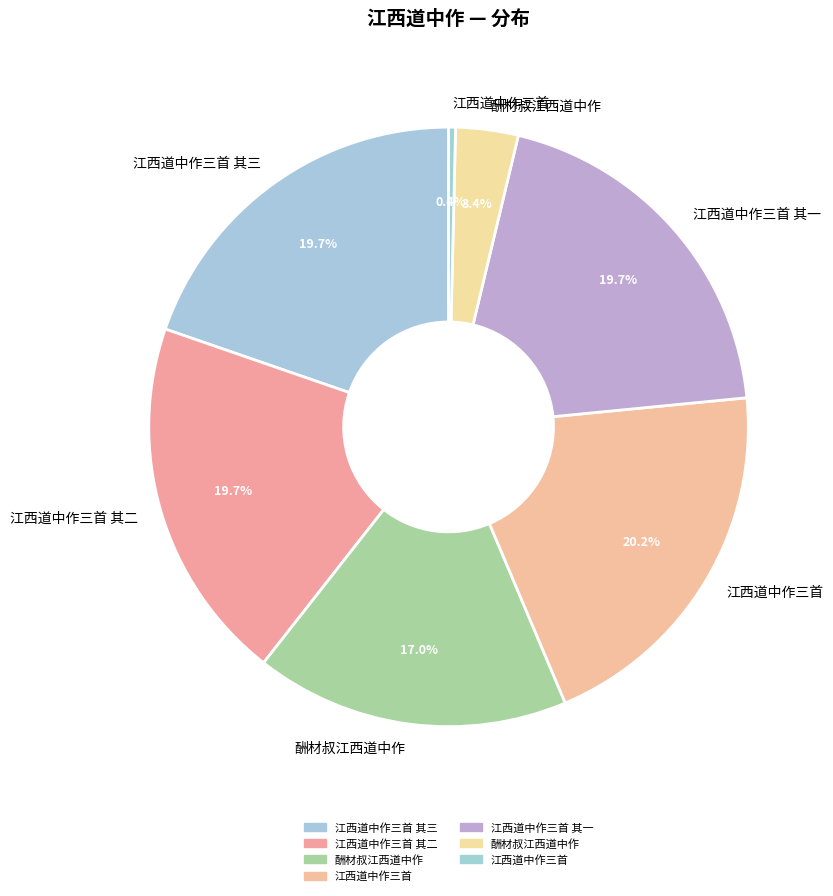

How many segments does this pie chart have?

7